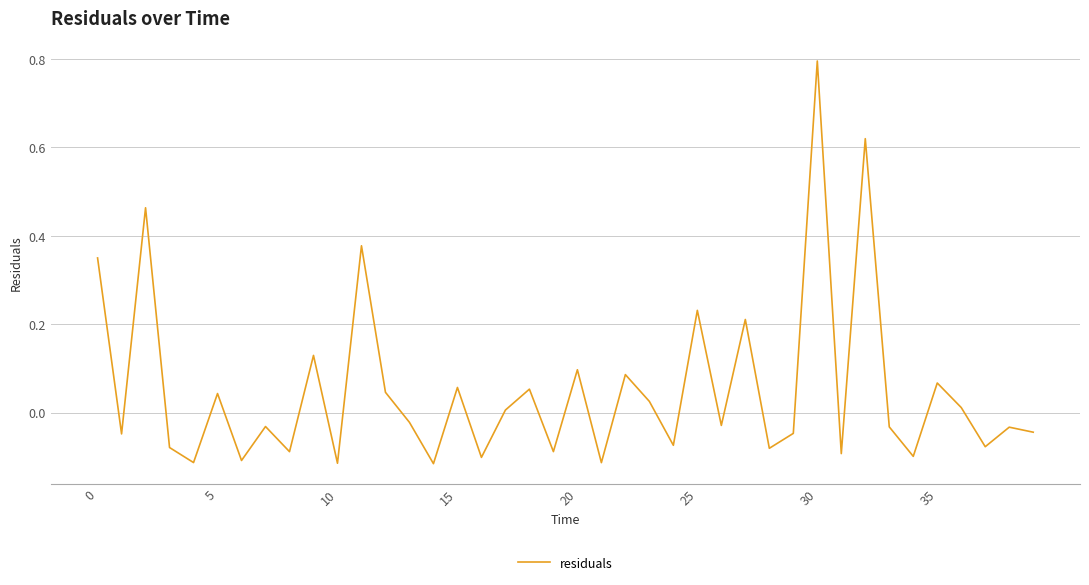

How many points are lower than both their immediate neighbors (excluding endpoints)?

15